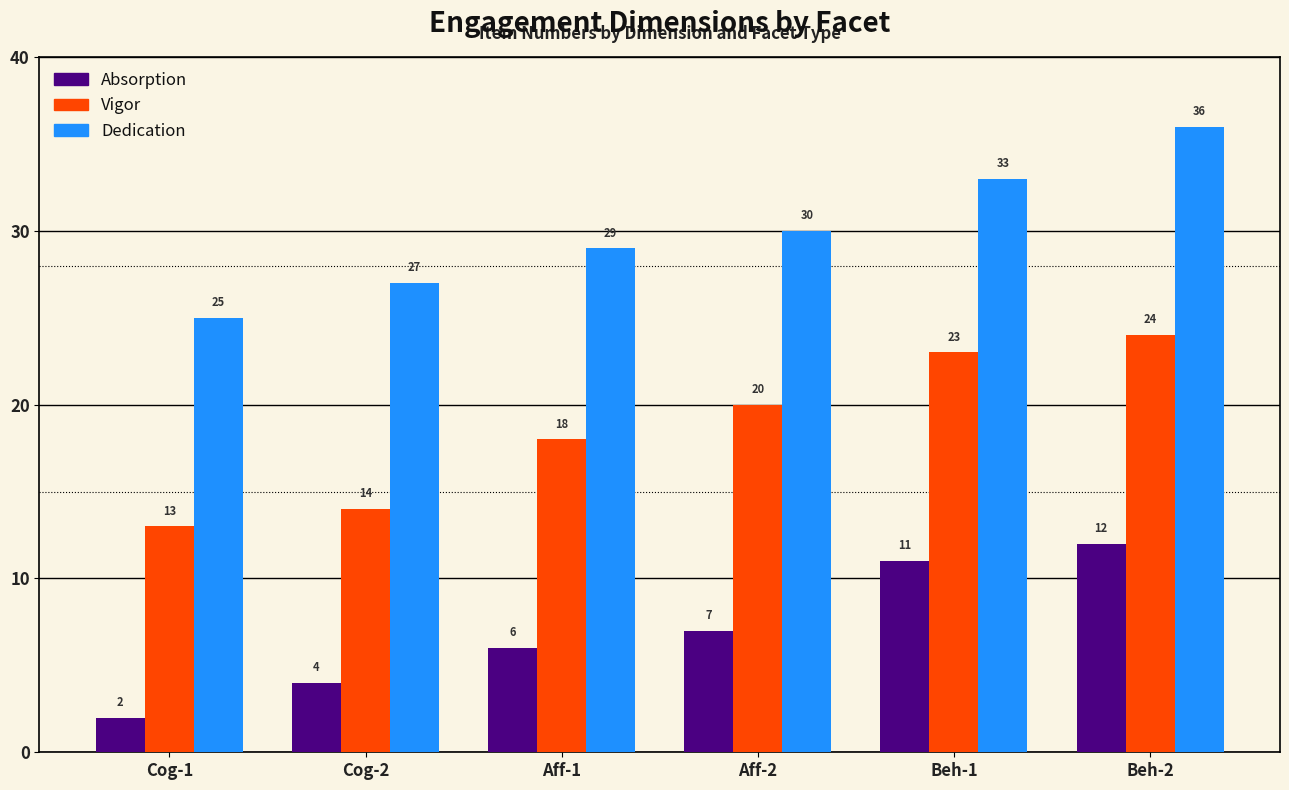

List the series in order of their overall mean, highest first.

Dedication, Vigor, Absorption